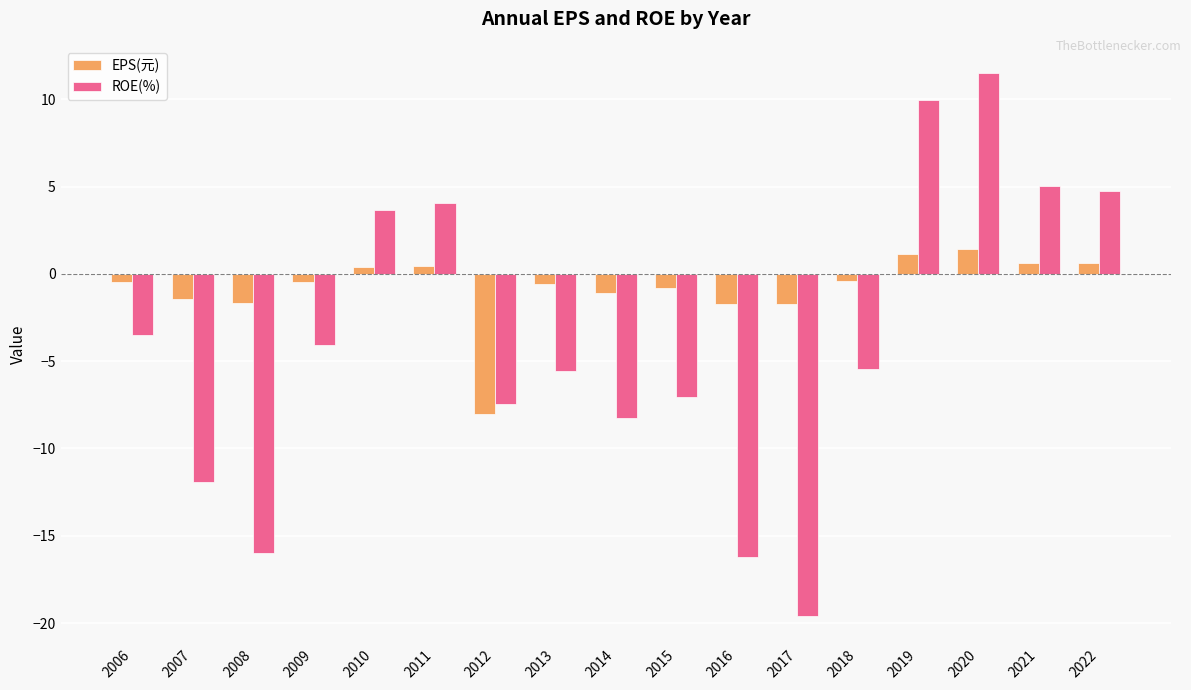

What are all the series names shown in the legend?

EPS(元), ROE(%)